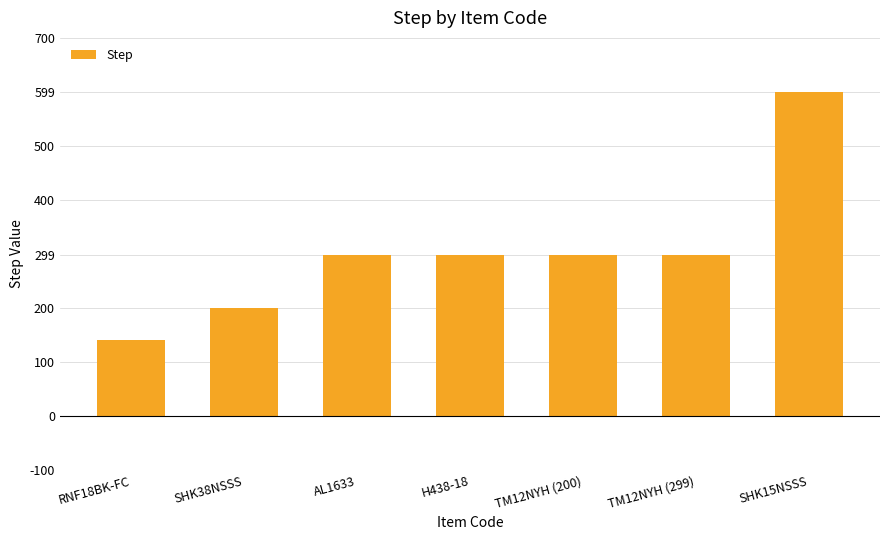

Reading left to right, transcribe all the data shown in this chart.

RNF18BK-FC=140	SHK38NSSS=200	AL1633=299	H438-18=299	TM12NYH (200)=299	TM12NYH (299)=299	SHK15NSSS=599